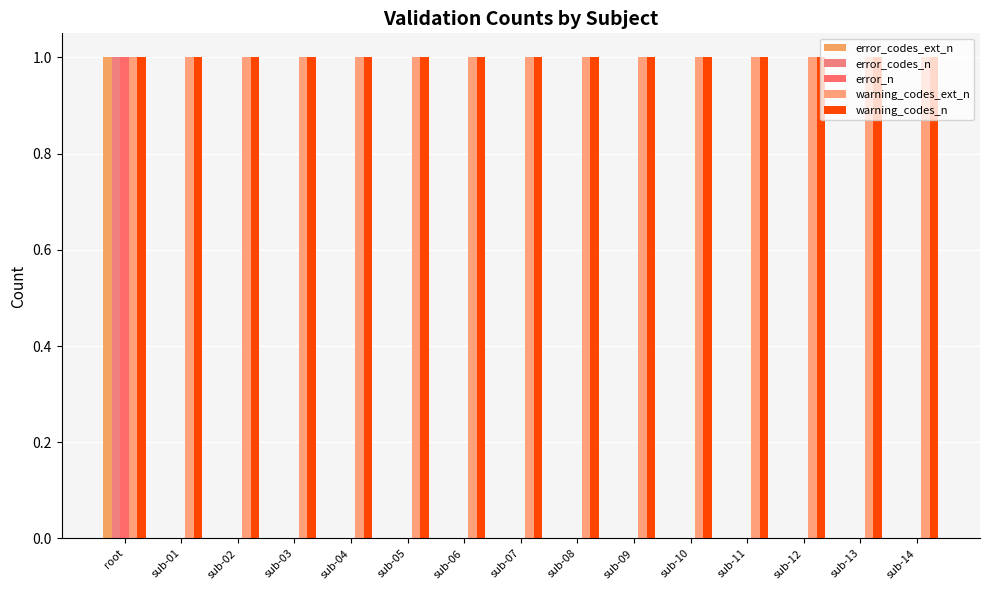

Count the number of categories in the chart.

15